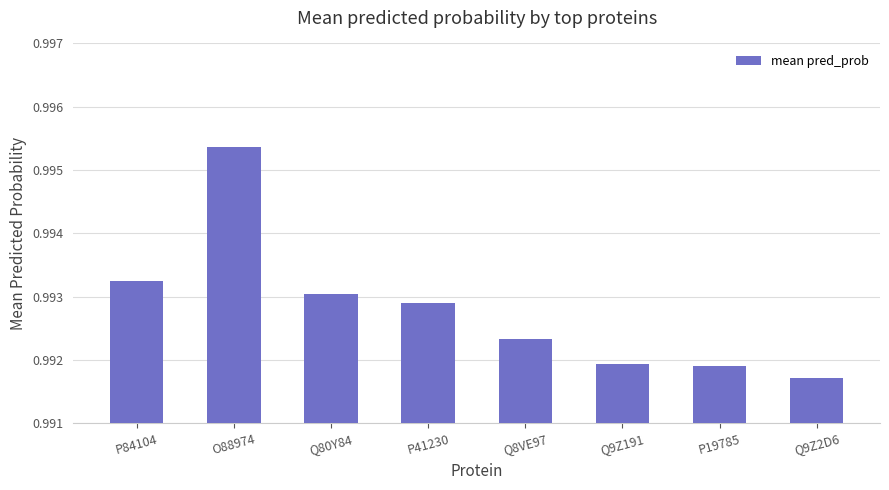

Are the bars horizontal?

No